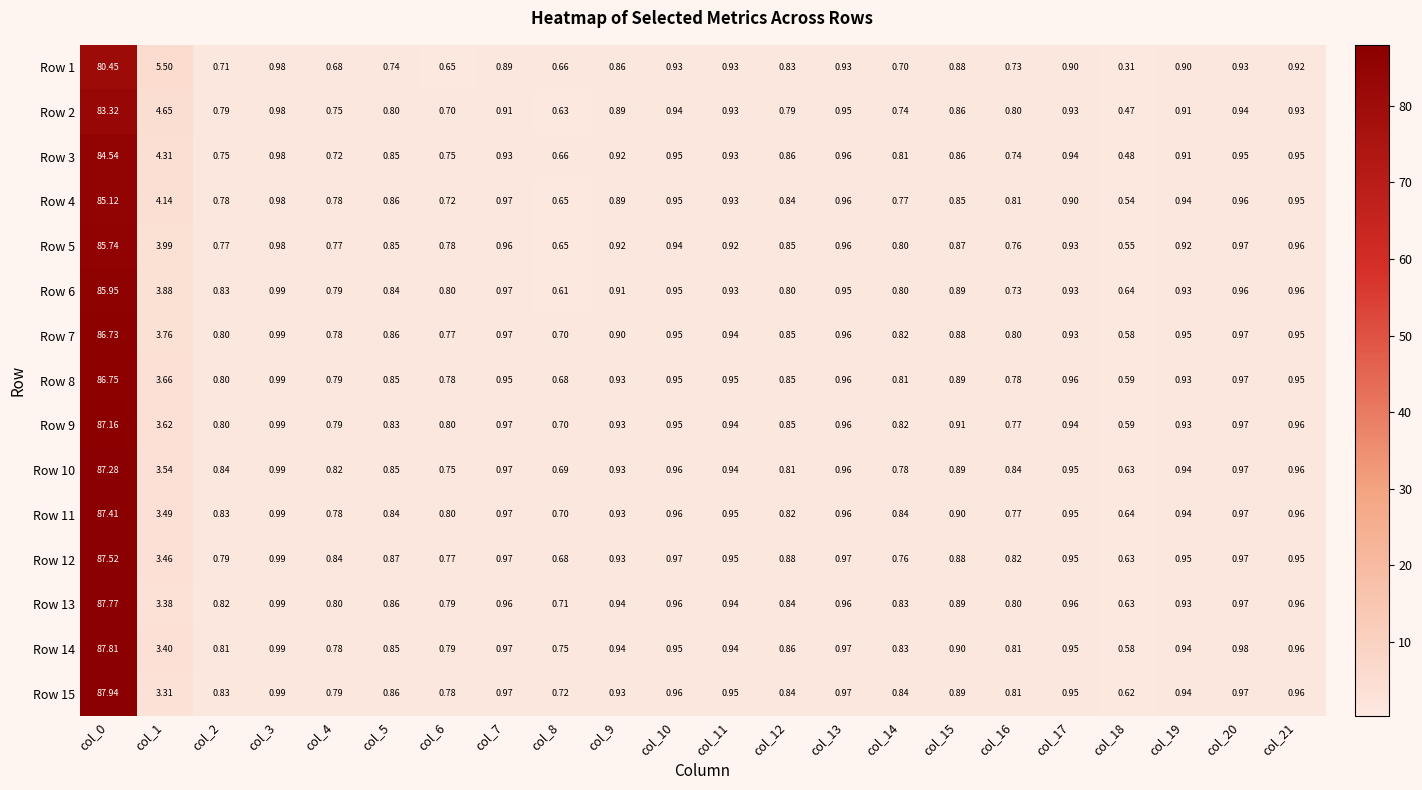

Is the value of Row 9 at col_9 greater than the value of Row 8 at col_0?

No